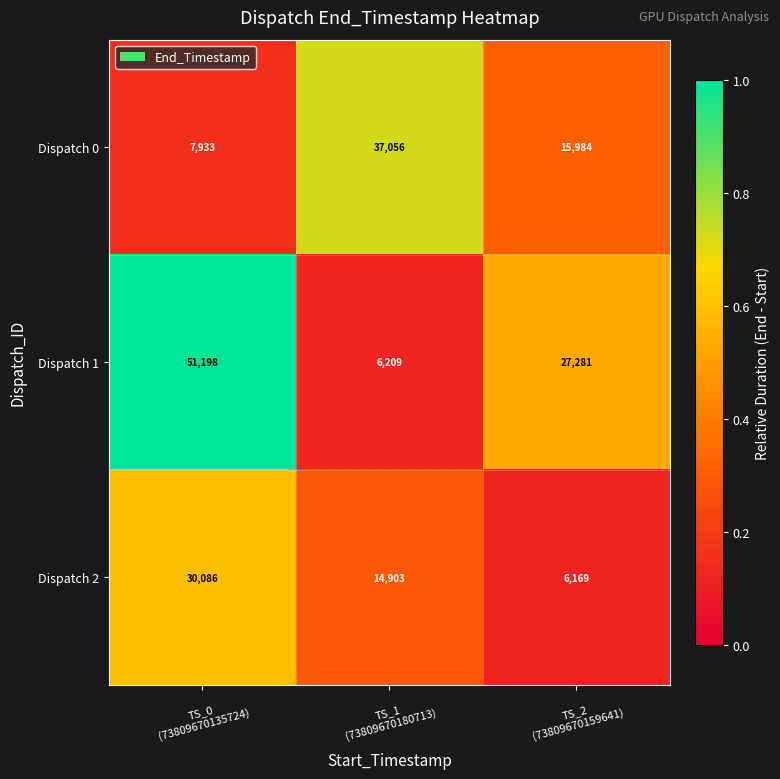

What is the maximum value shown in the chart?

51198